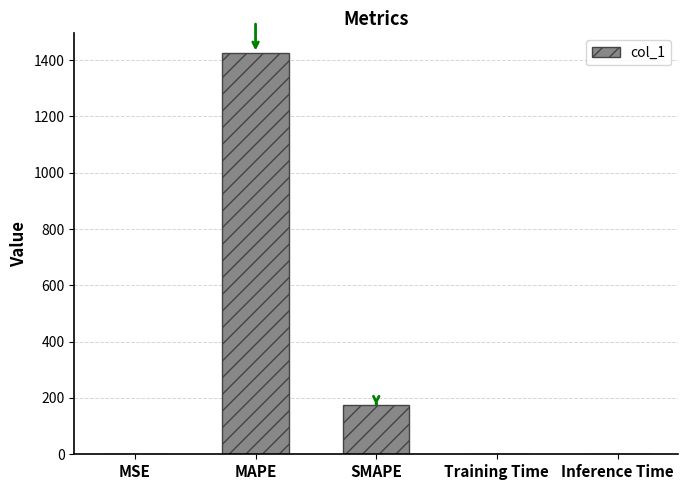

What is the maximum value shown in the chart?

1424.2